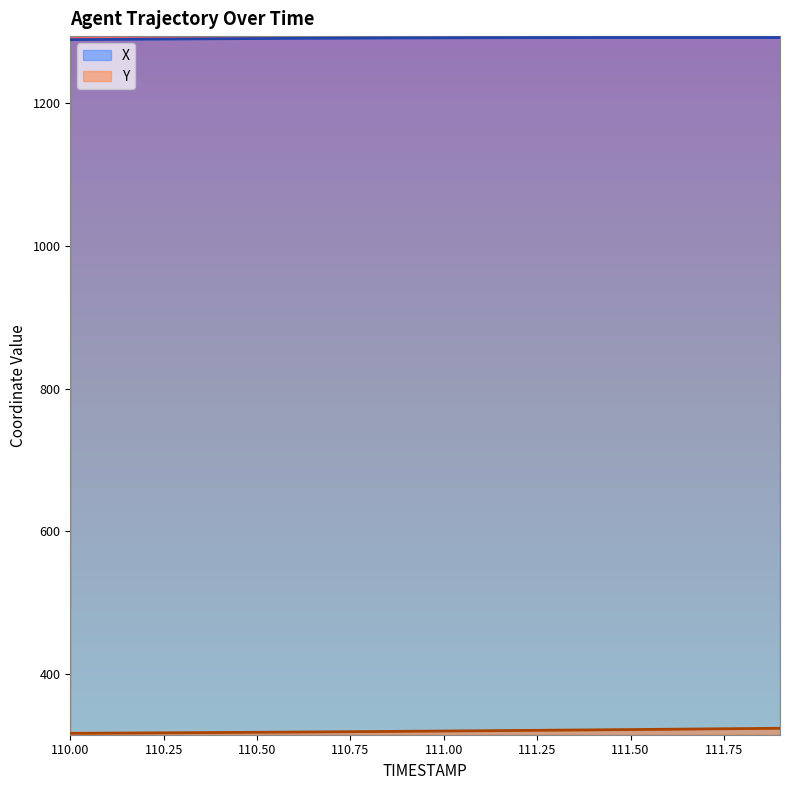

What is the difference between the highest and lowest values at 110.8?

972.5